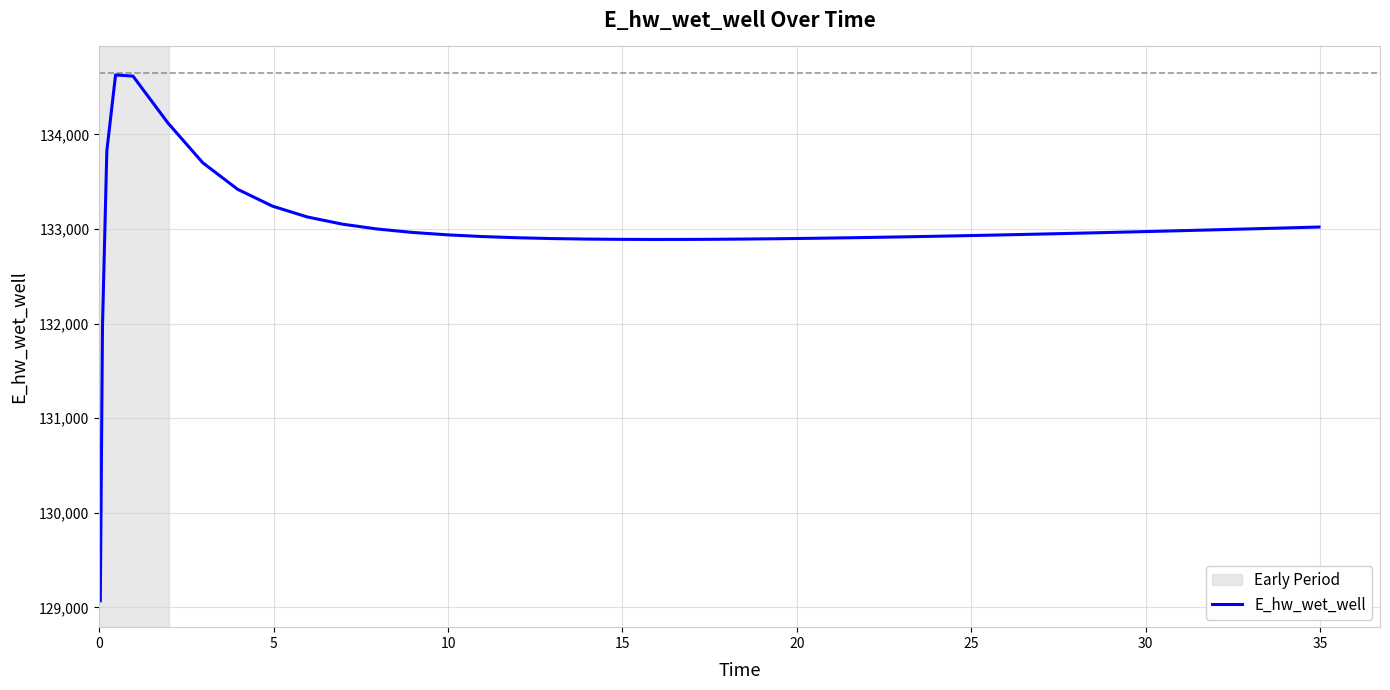

What is the maximum value shown in the chart?

134628.0